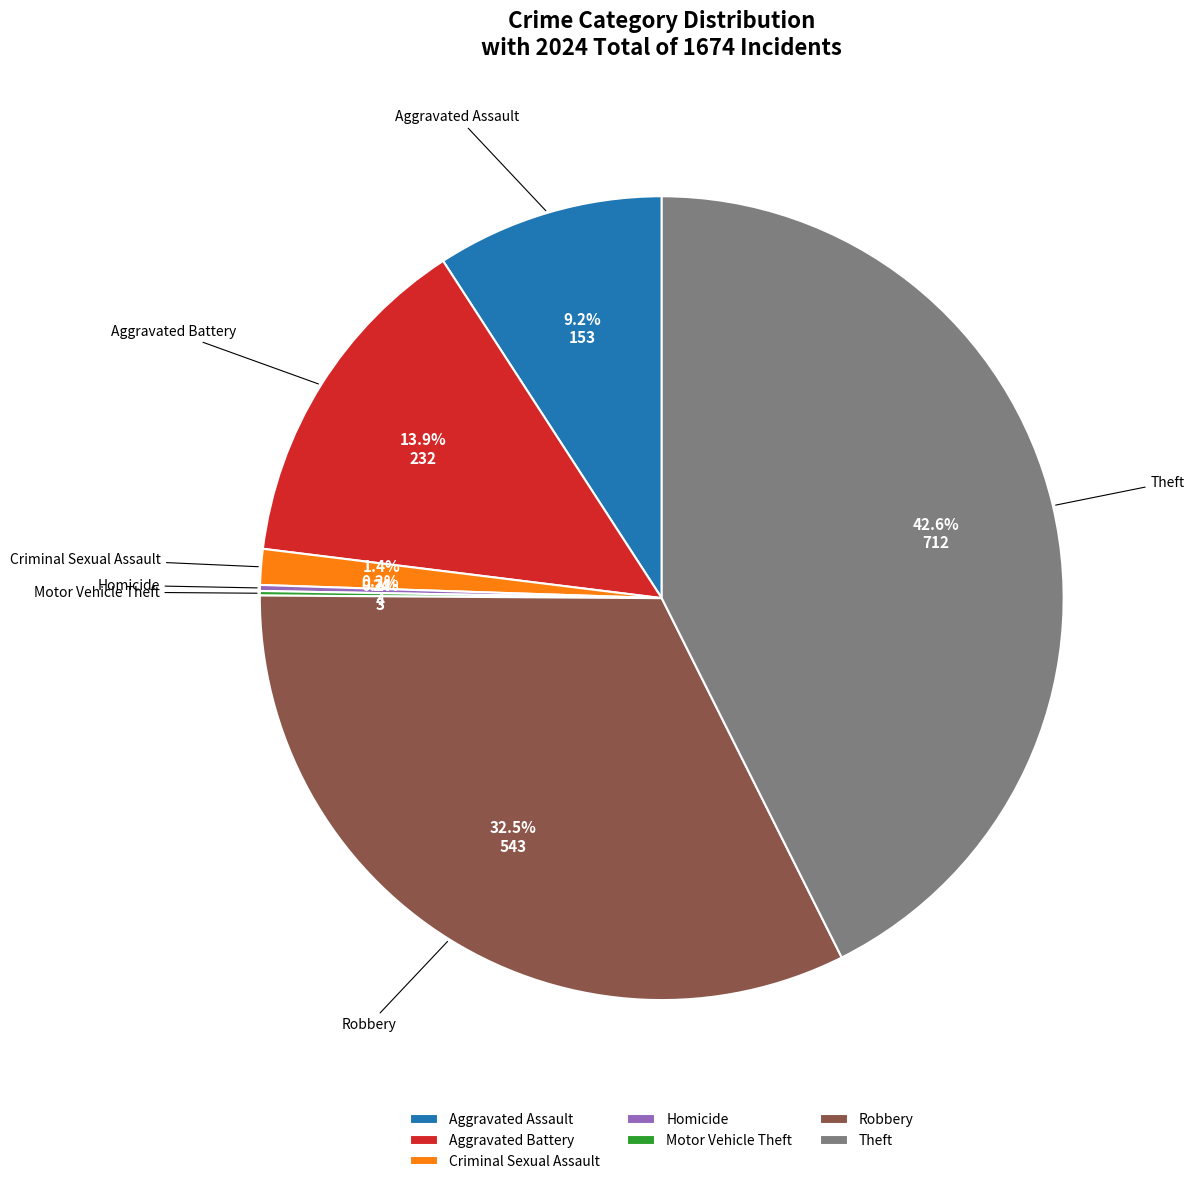

Which slice is the largest?

Theft